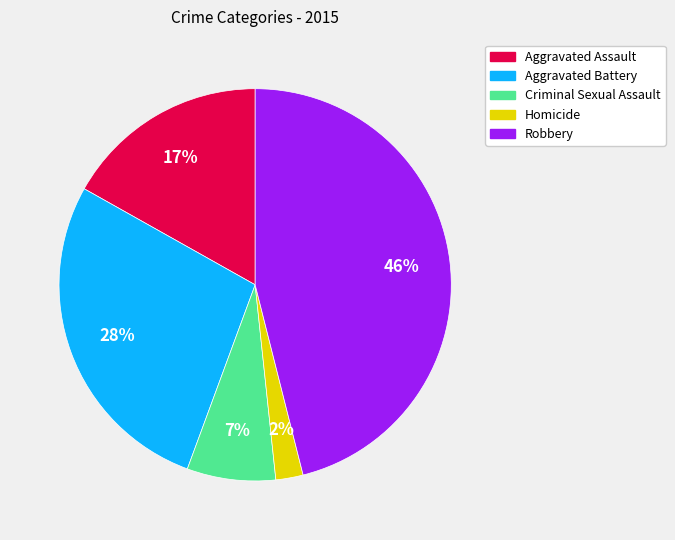

Is there any slice that represents more than half of the pie?

No